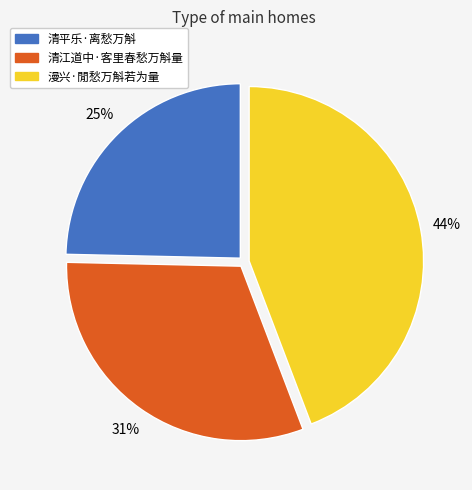

What is the largest slice in the pie chart?

漫兴·閒愁万斛若为量